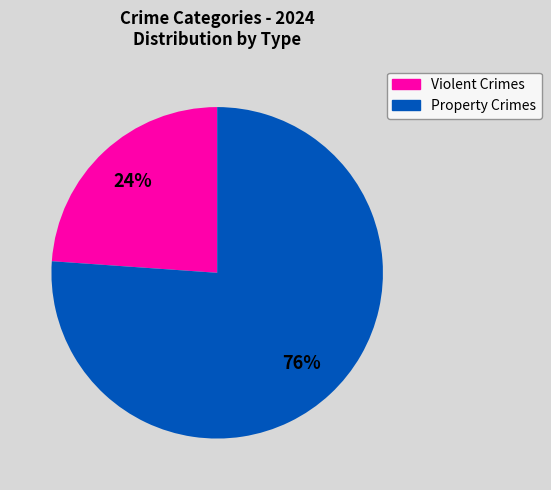

Count the number of slices in the pie.

2